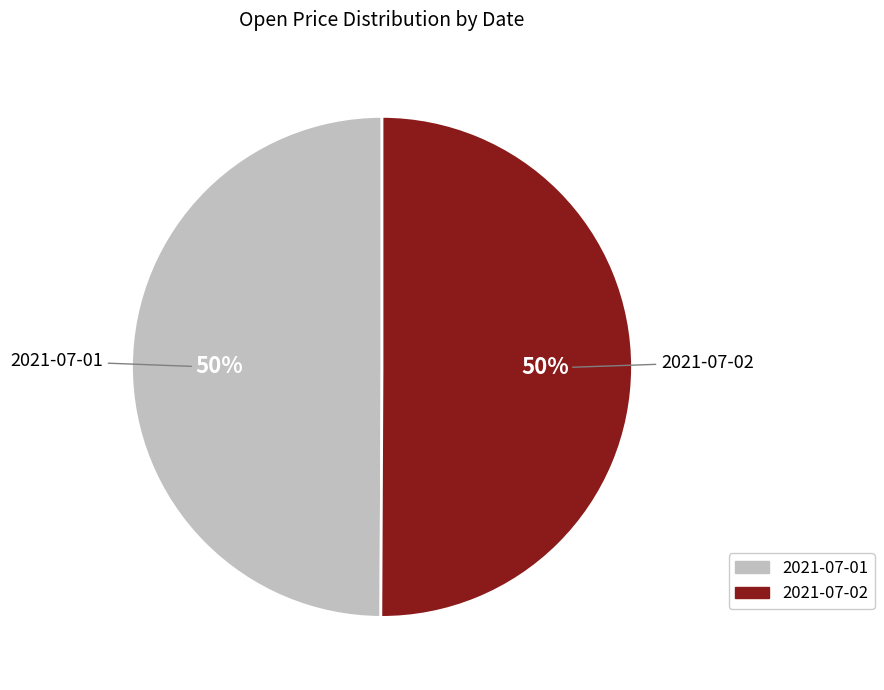

Is it true that 2021-07-01 is 50% of the pie?

True